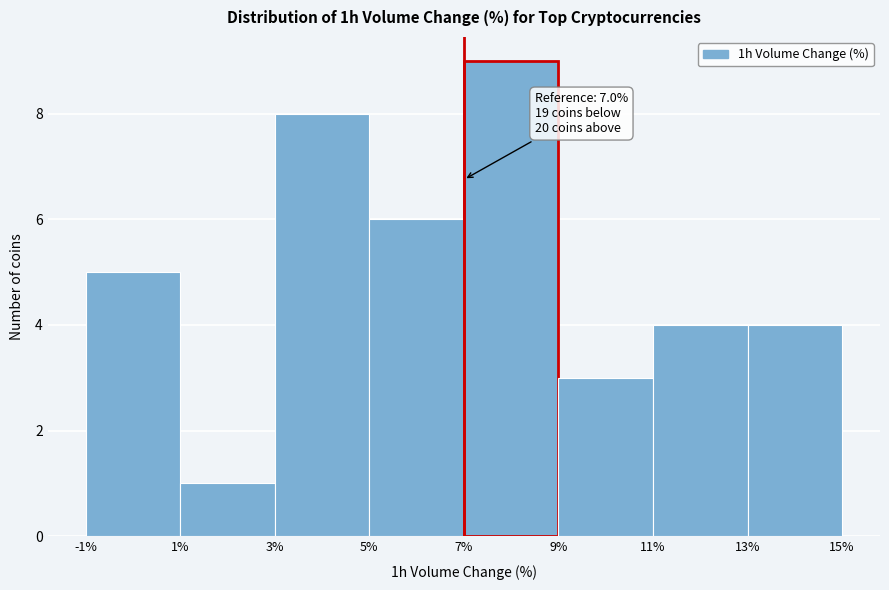

Which range on the x-axis has the tallest bar?

7% to 9%